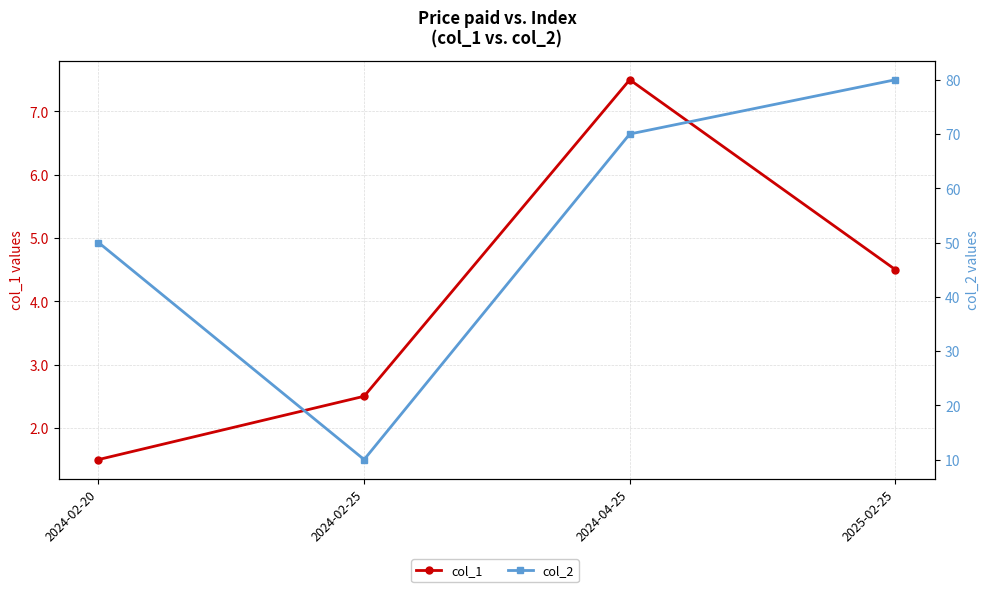

At which category does col_2 reach its first local valley?

2024-02-25